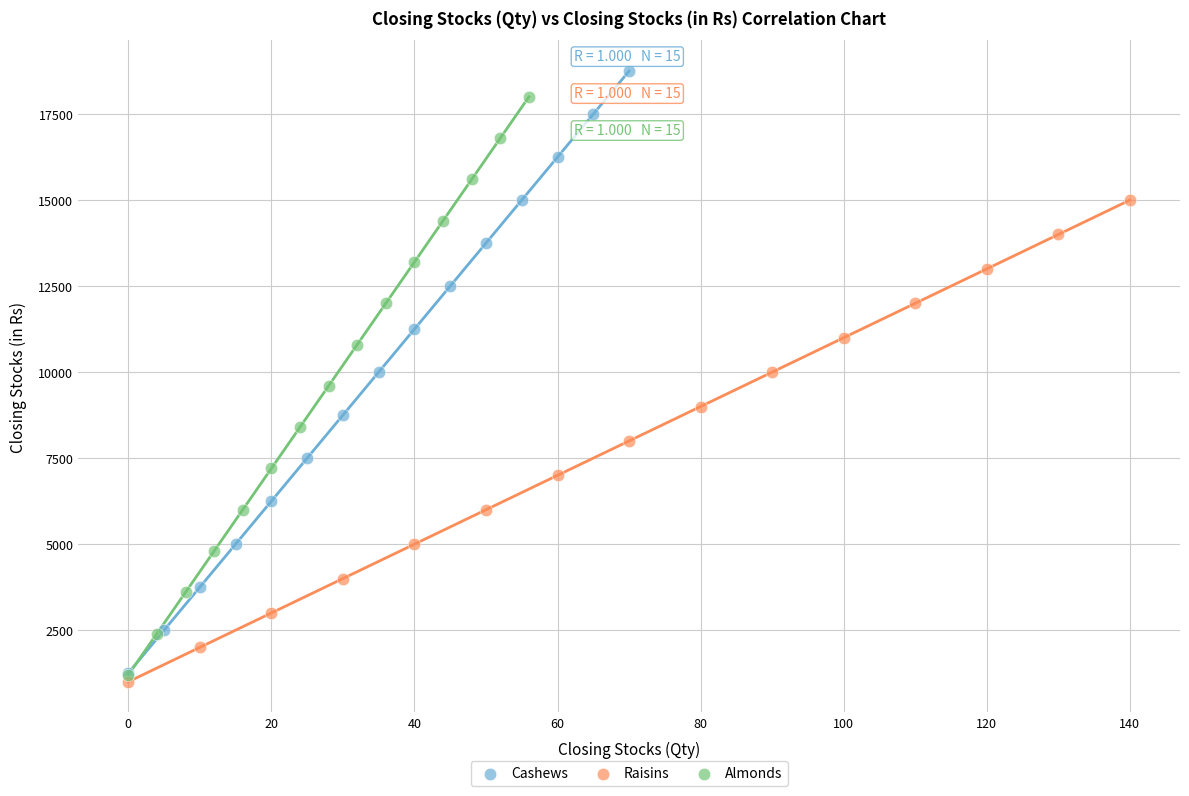

Which series has the widest spread of Y values?

Cashews